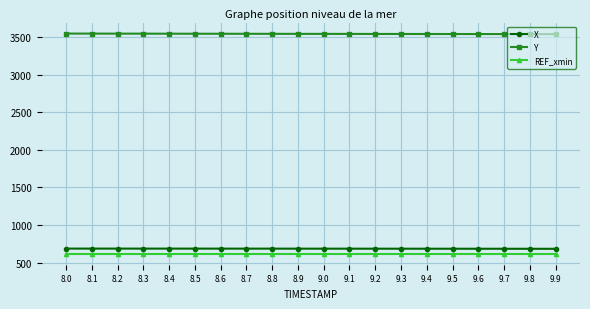

True or false: X and Y cross at least once.

False